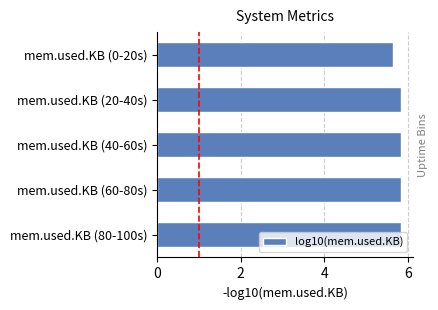

Approximately how many times larger is the value at mem.used.KB (80-100s) compared to mem.used.KB (0-20s)?

1.0